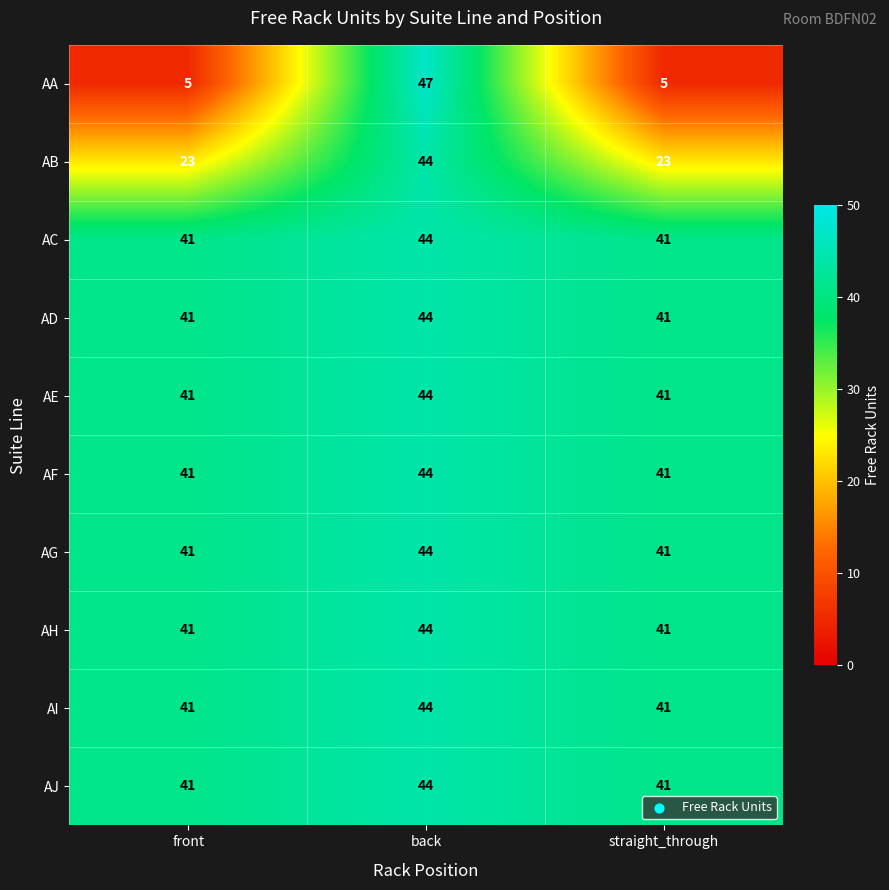

Which series has the largest range (max minus min)?

AA